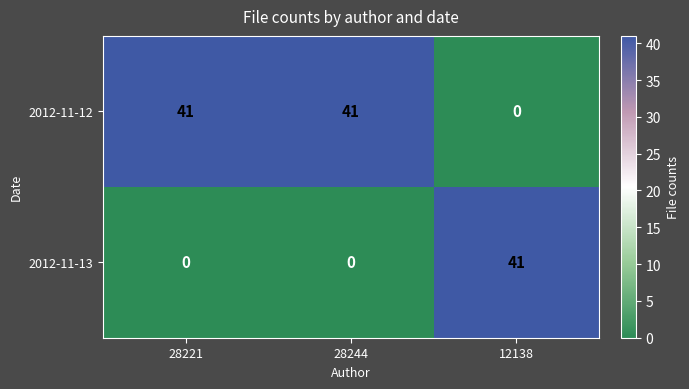

Reading right to left, extract all data points from this chart.

2012-11-12: 0	41	41
2012-11-13: 41	0	0